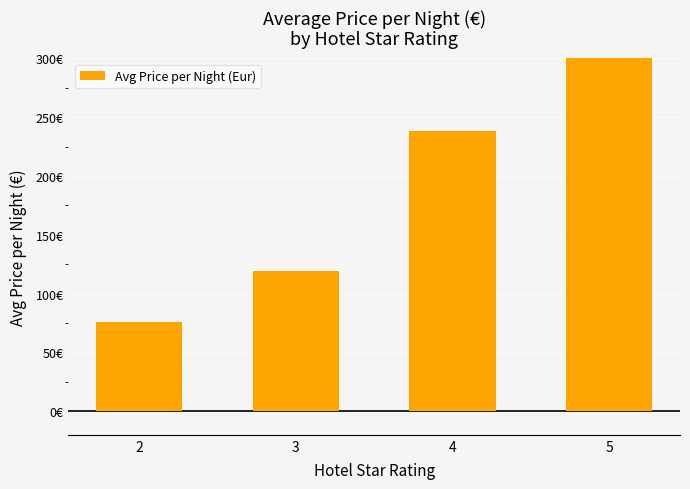

What is the sum of all values?

752.8